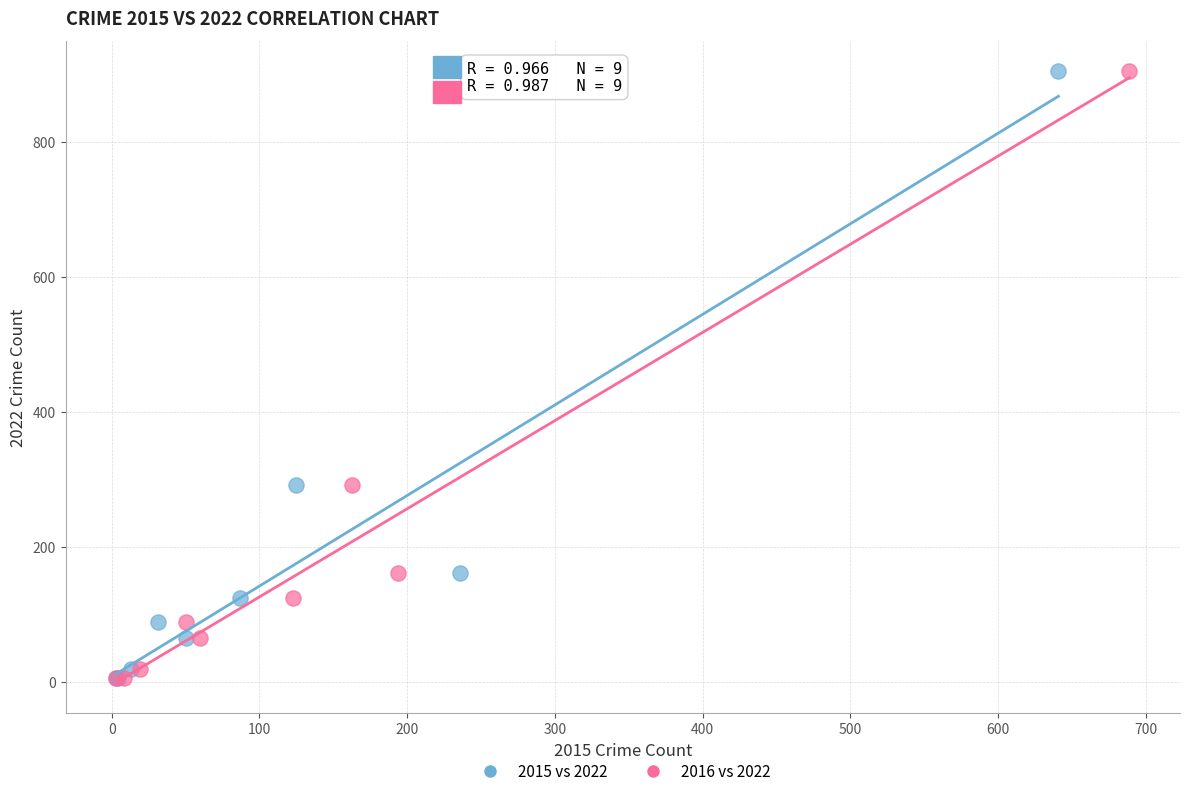

What are all the series names shown in the legend?

2015 vs 2022, 2016 vs 2022